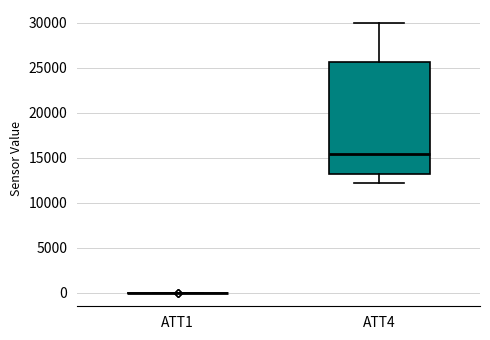

Comparing the boxes themselves (not the whiskers), which one is the tallest?

ATT4